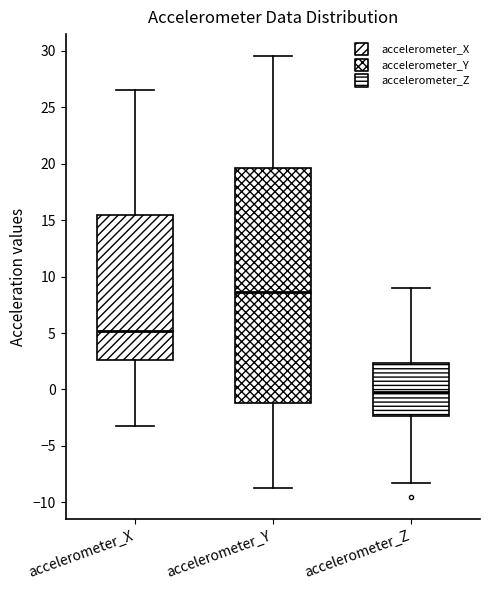

Where does the upper whisker of the box for accelerometer_Z end on the y-axis? The values are not printed on the chart, so give them approximately, as read against the axis.

9.0